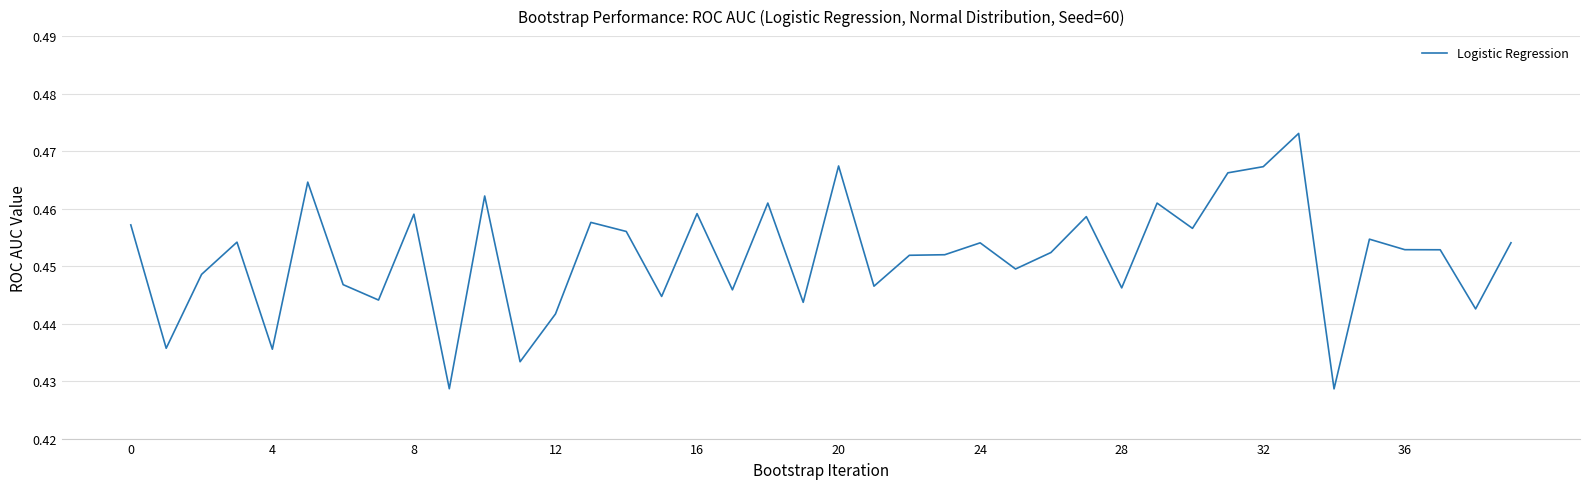

What is the greatest value displayed?

0.5